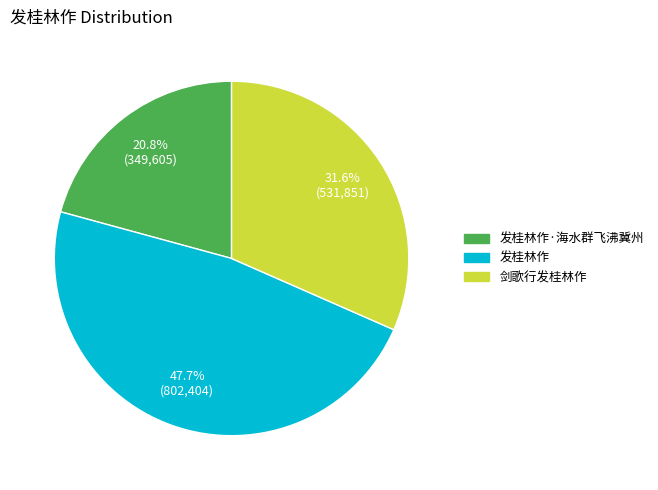

Is there any slice that represents more than half of the pie?

No